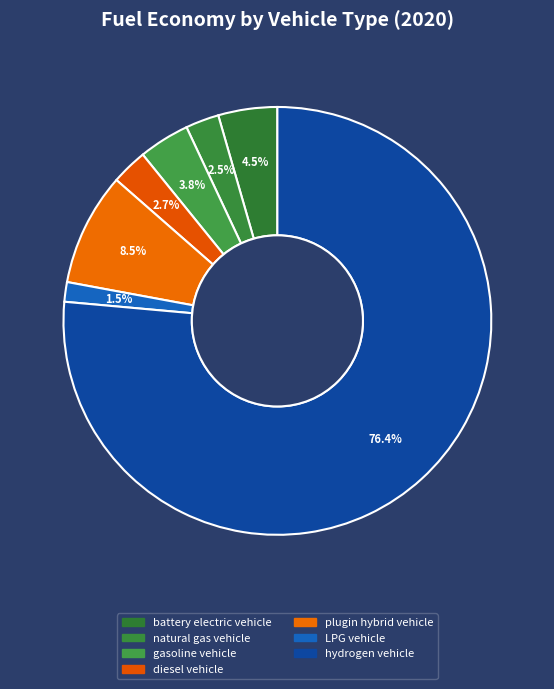

What is the majority slice?

hydrogen vehicle